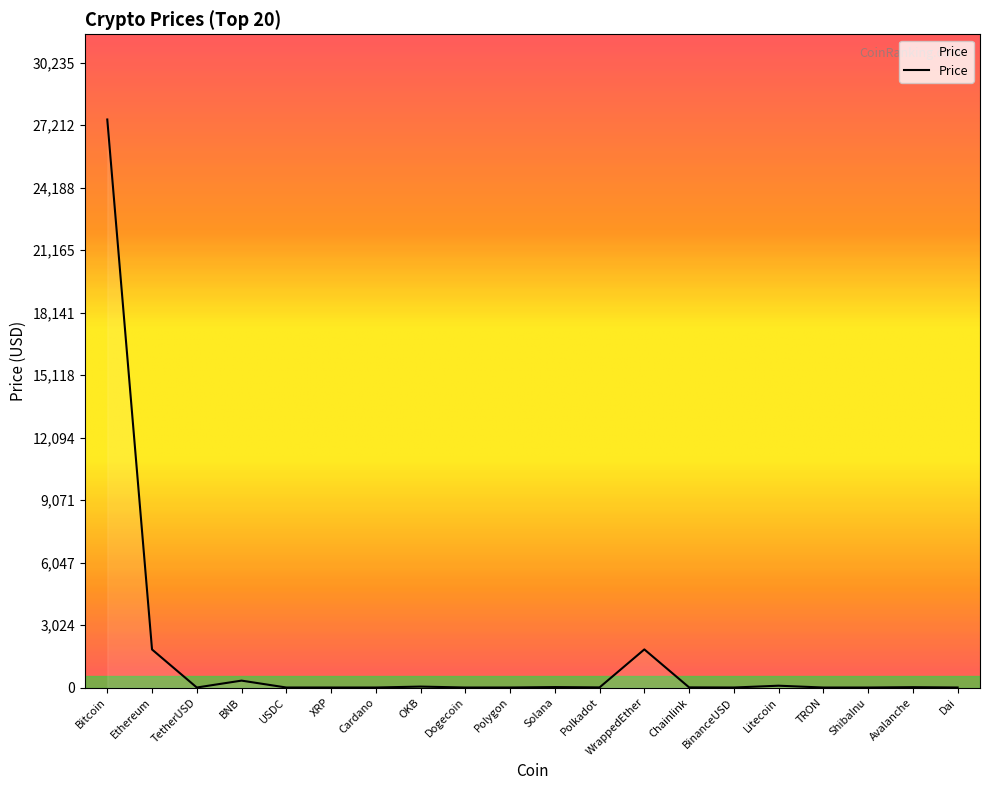

The chart shows a value of 1844.0 at WrappedEther. True or false?

True